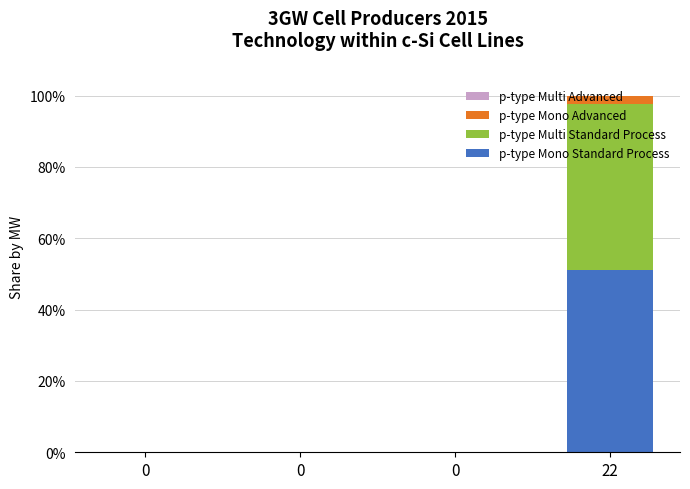

Are the bars grouped side by side (vs. stacked)?

No